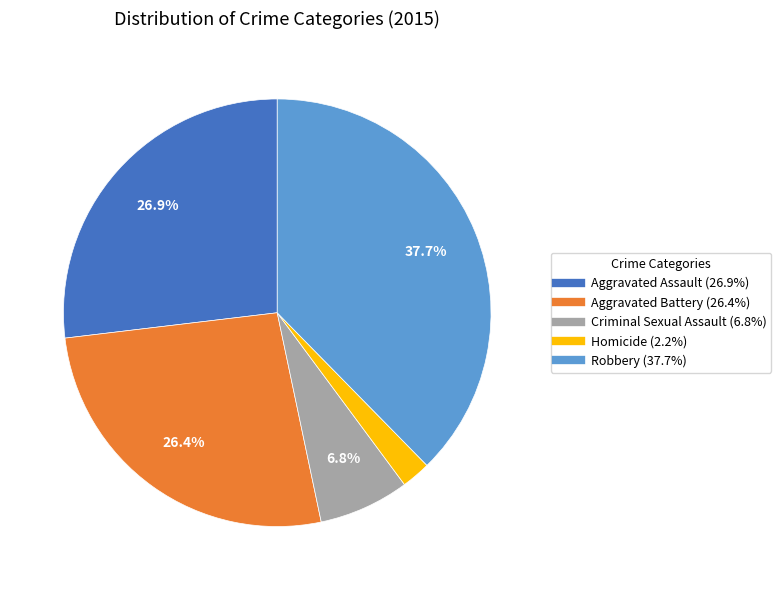

What is the ratio of the value at Aggravated Assault to the value at Robbery?

0.7